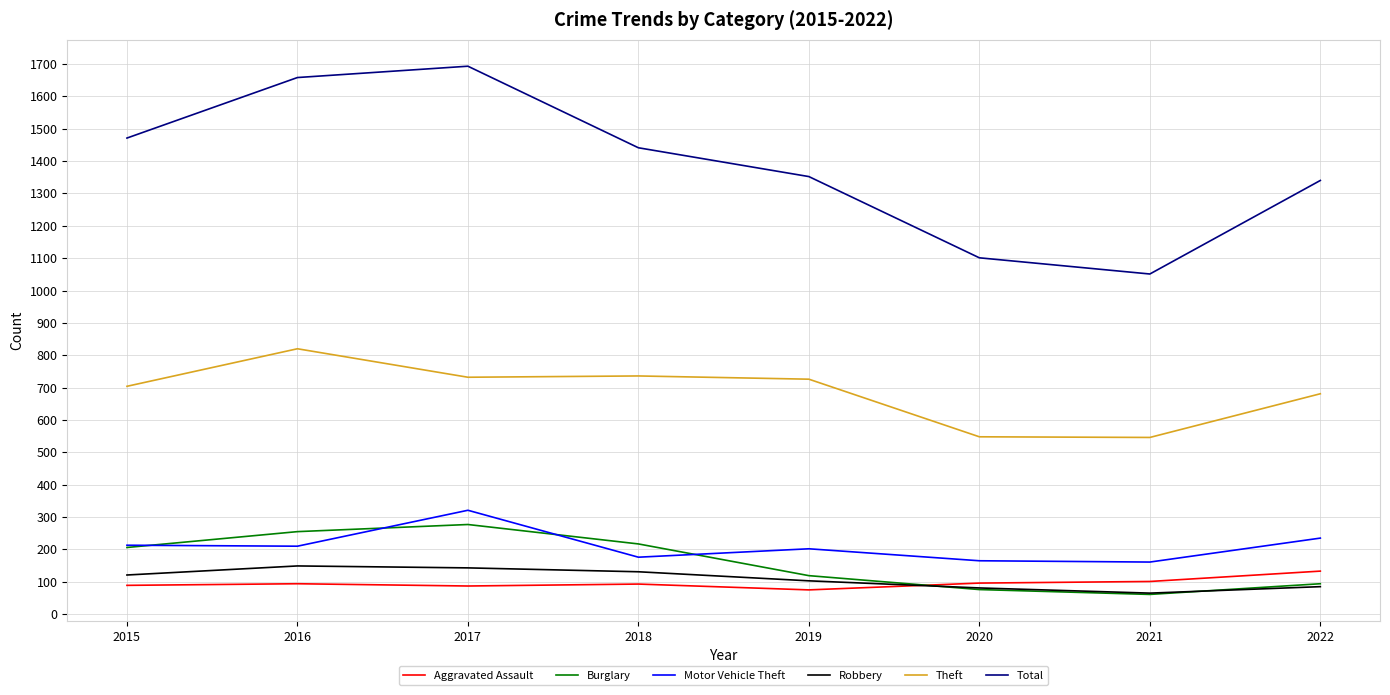

Does the chart display data point markers on the line(s)?

No